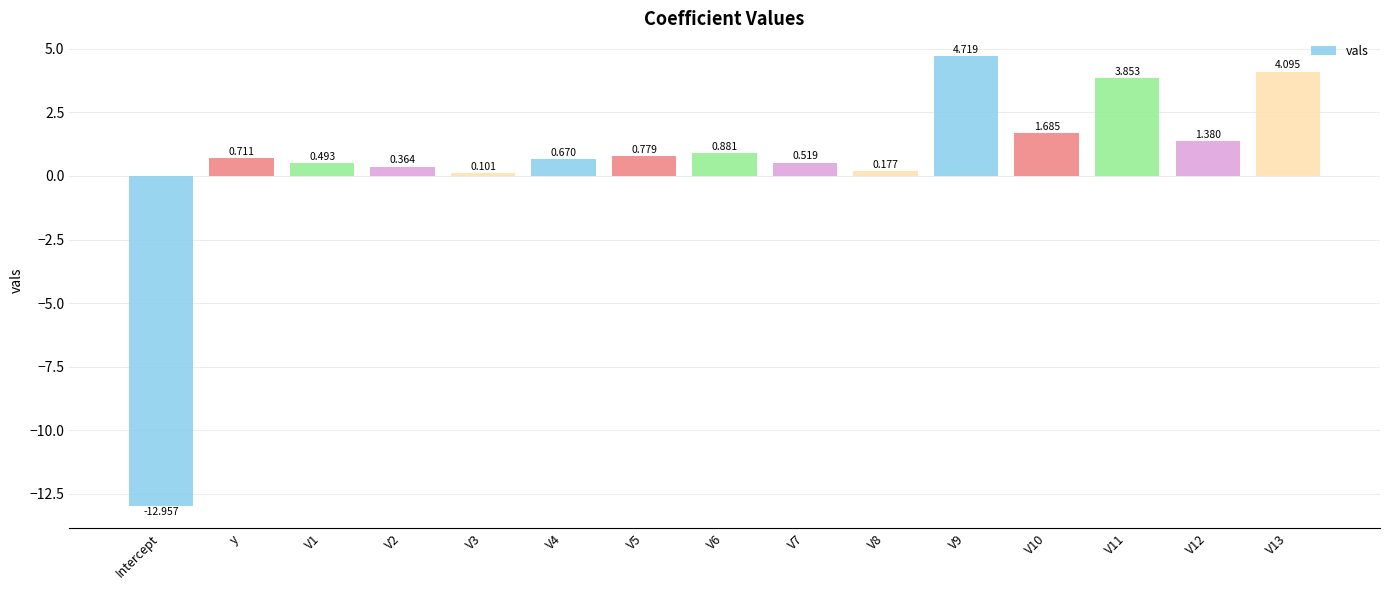

What is the difference between the maximum and minimum values?

17.7